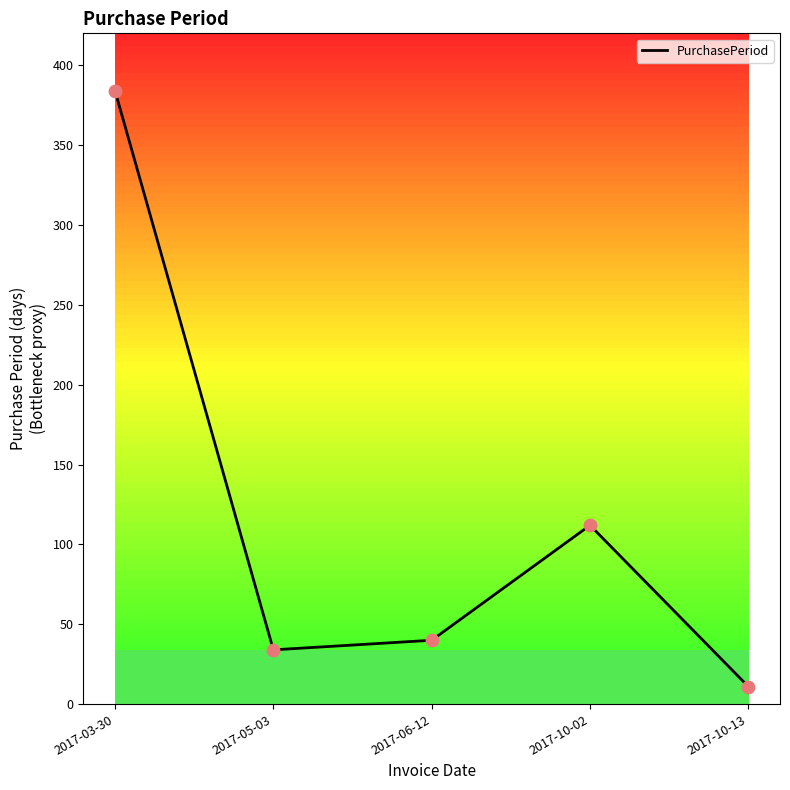

Approximately how many times larger is the value at 2017-10-13 compared to 2017-06-12?

0.3